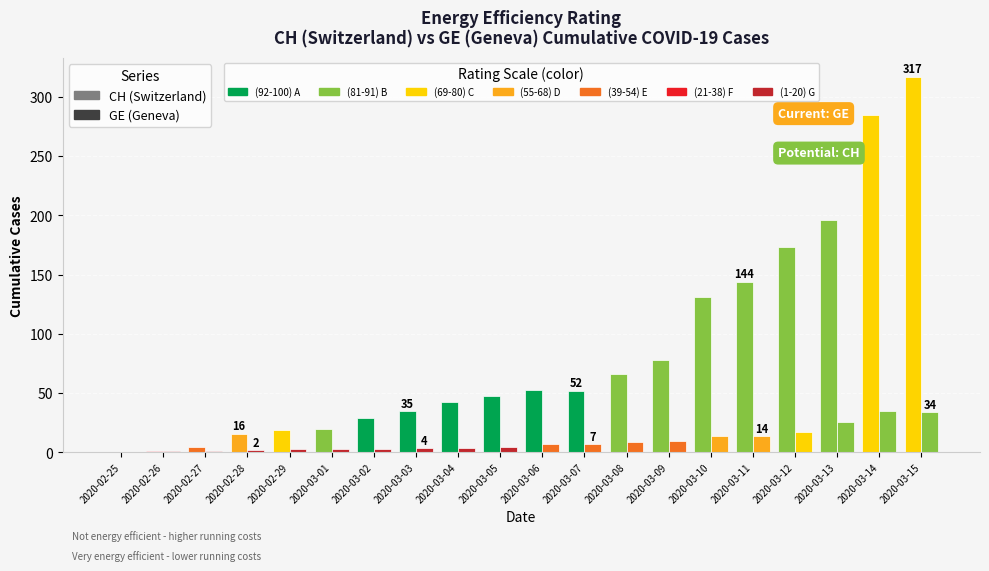

What is the difference between the highest and lowest values at 2020-02-29?

16